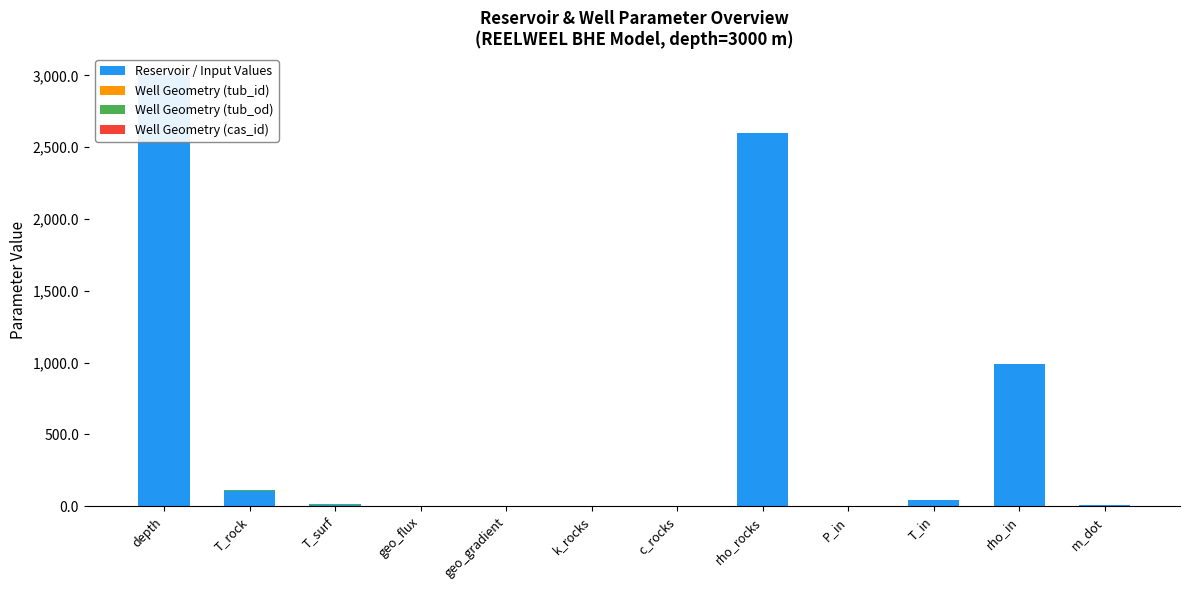

What position from the left is T_surf?

3